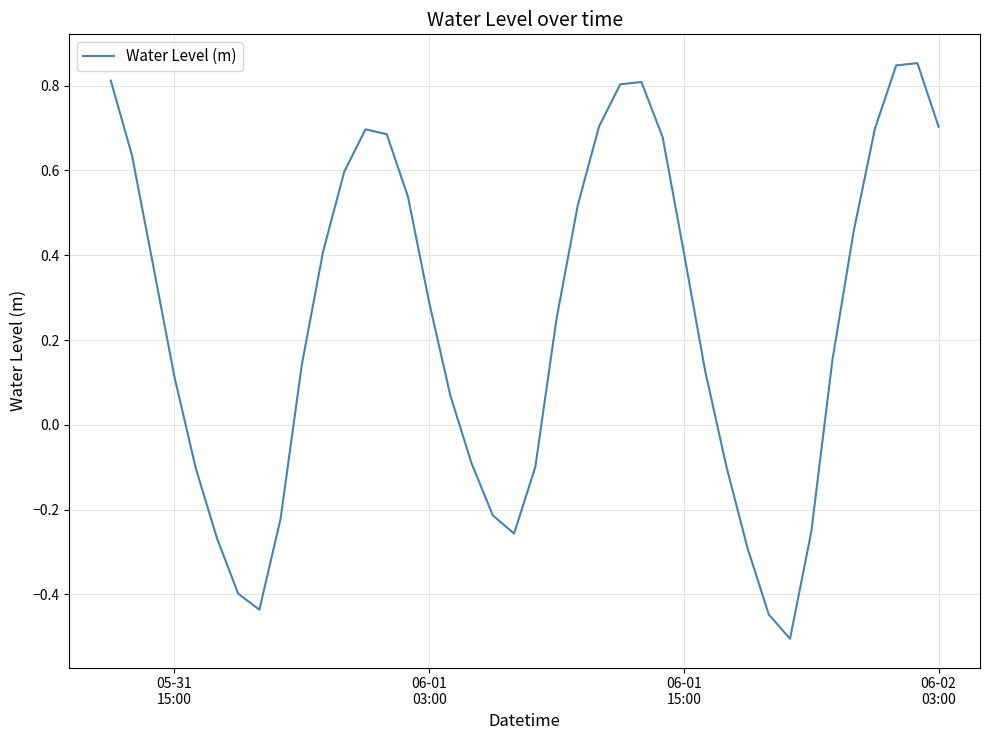

What is the minimum value shown in the chart?

-0.5